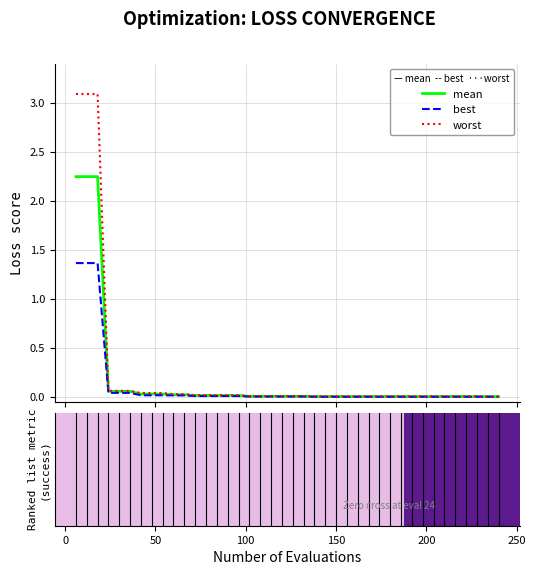

Rank the series by their maximum value, from highest to lowest.

worst, mean, best